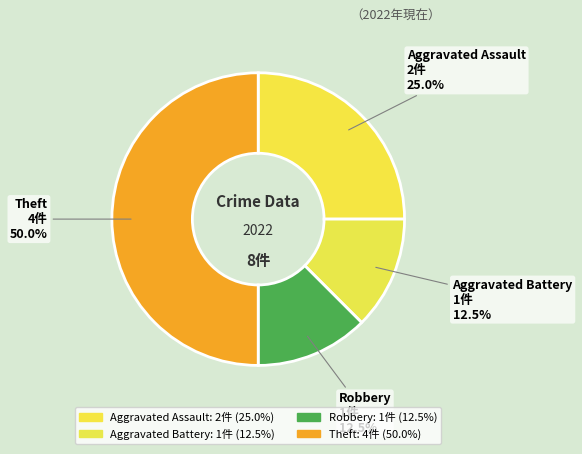

To the nearest percent, what is the average slice percentage?

25%